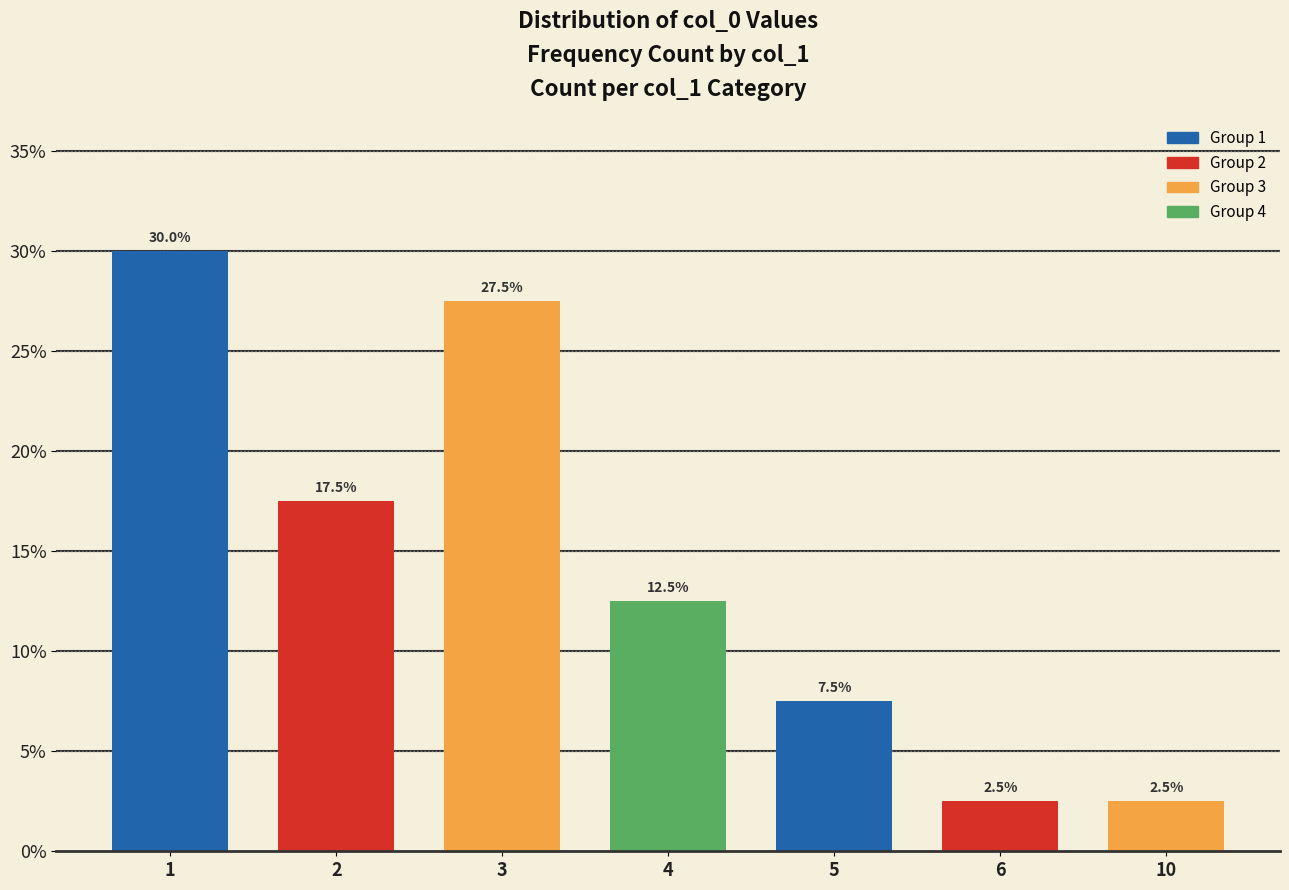

Approximately how many times larger is the value at 4 compared to 3?

0.5